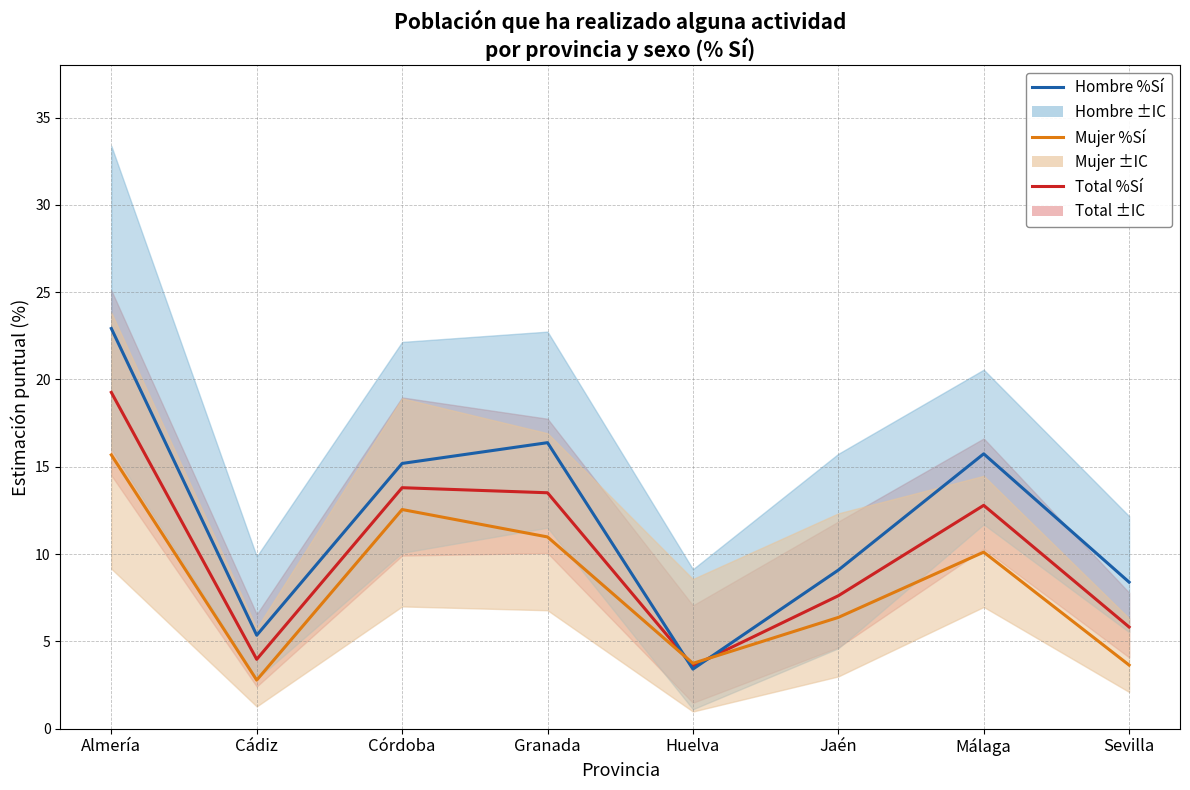

At which category does Total %Sí reach its first local valley?

Cádiz